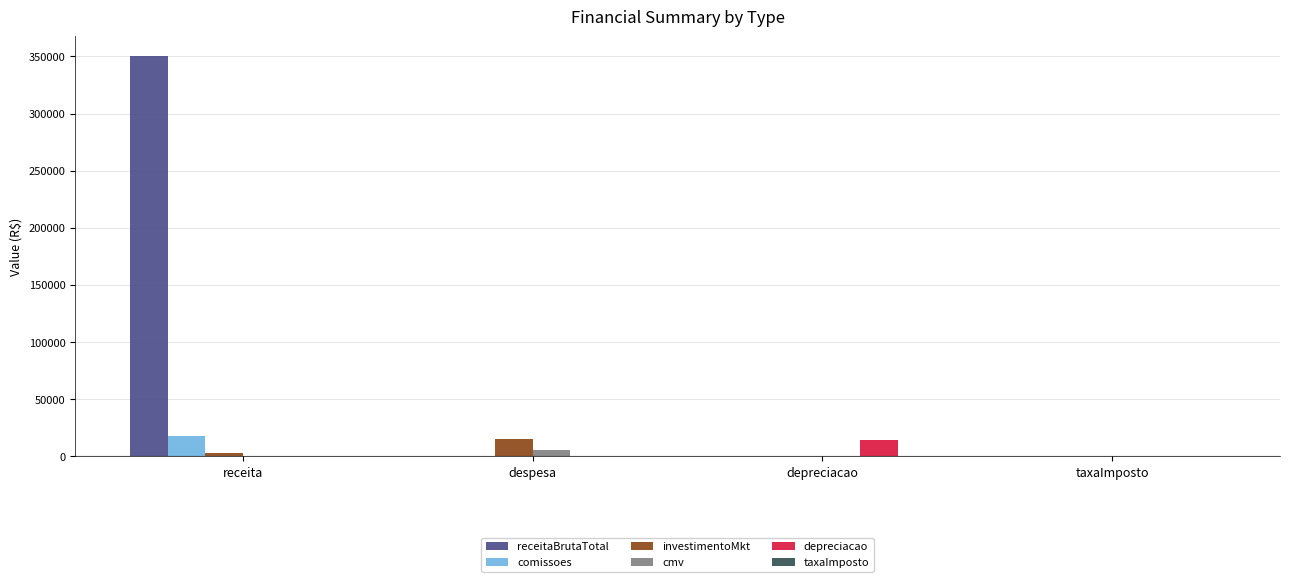

What is the sum of all investimentoMkt values?

18000.0